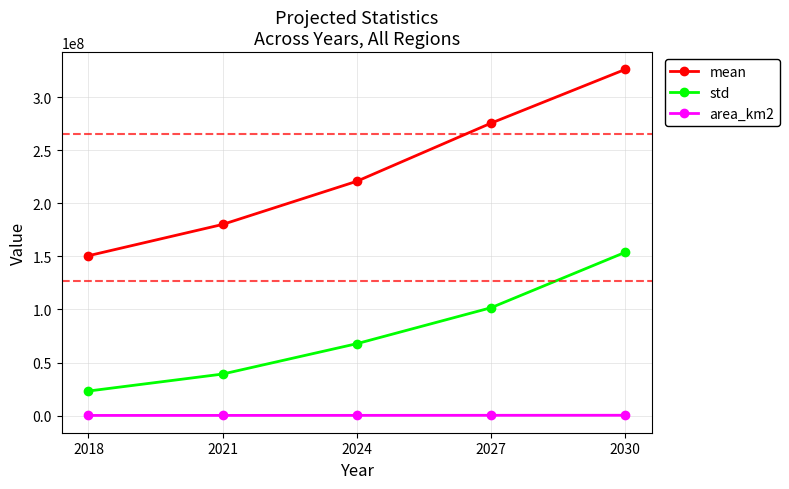

The std series shows 16978860.6 at 2021. True or false?

False